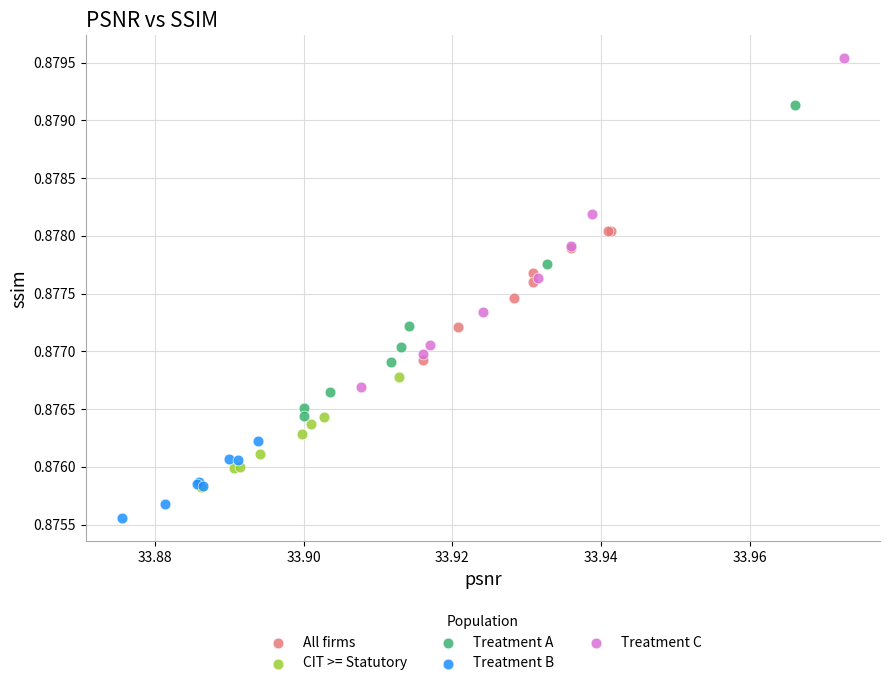

Which series has the largest Y range (max minus min)?

Treatment C